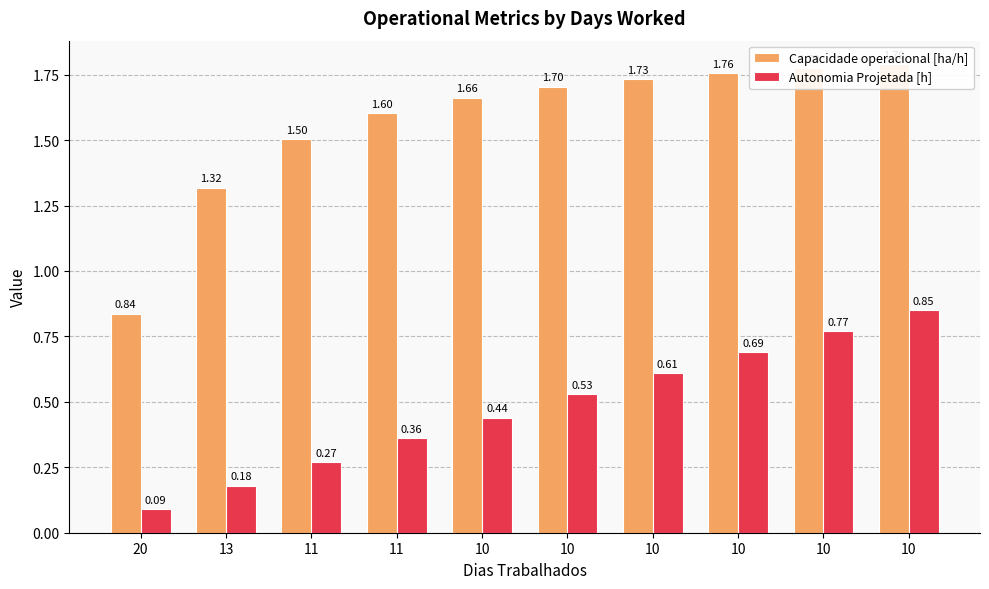

How many bars are there in total?

20